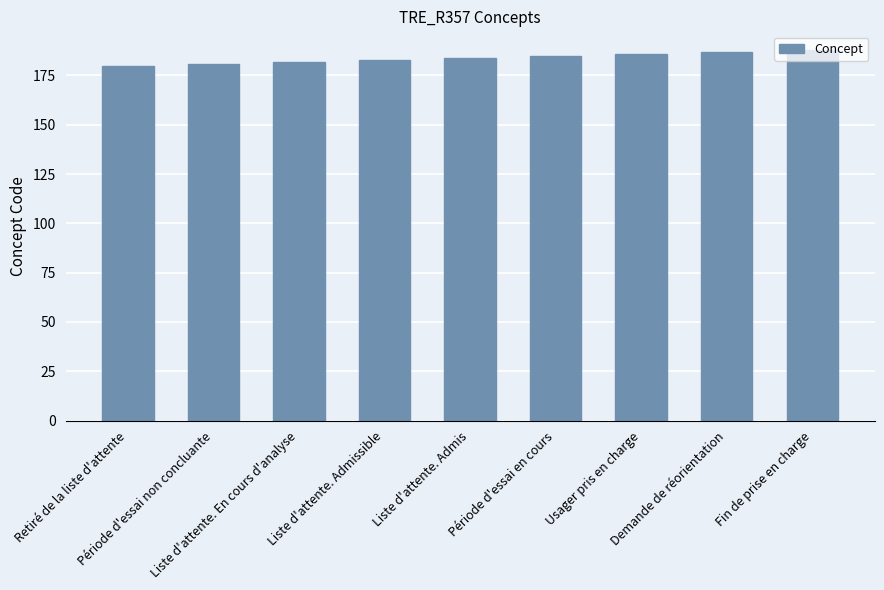

What position from the right is Fin de prise en charge?

1